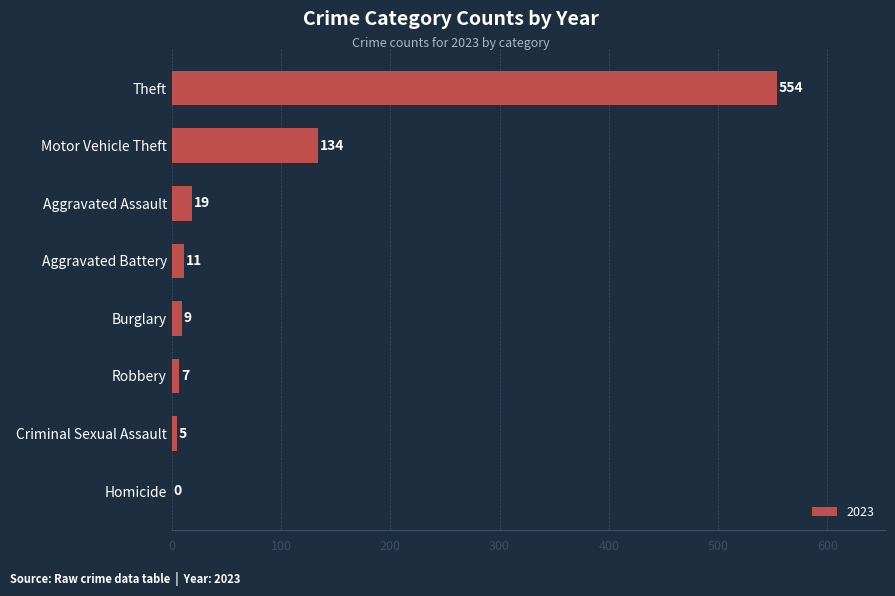

What is the greatest value displayed?

554